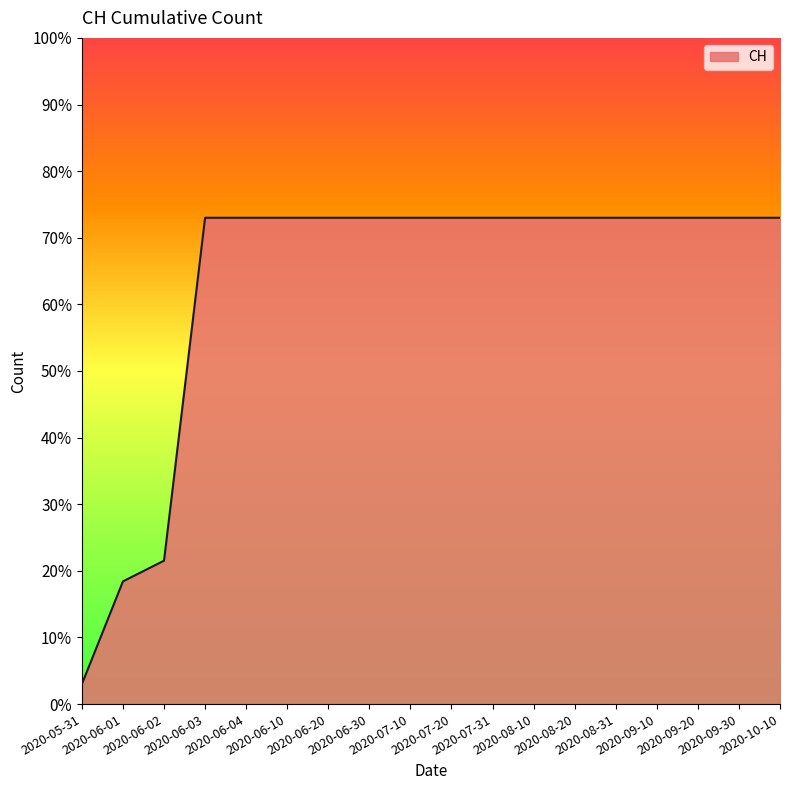

What is the difference between the maximum and minimum values?

70.0